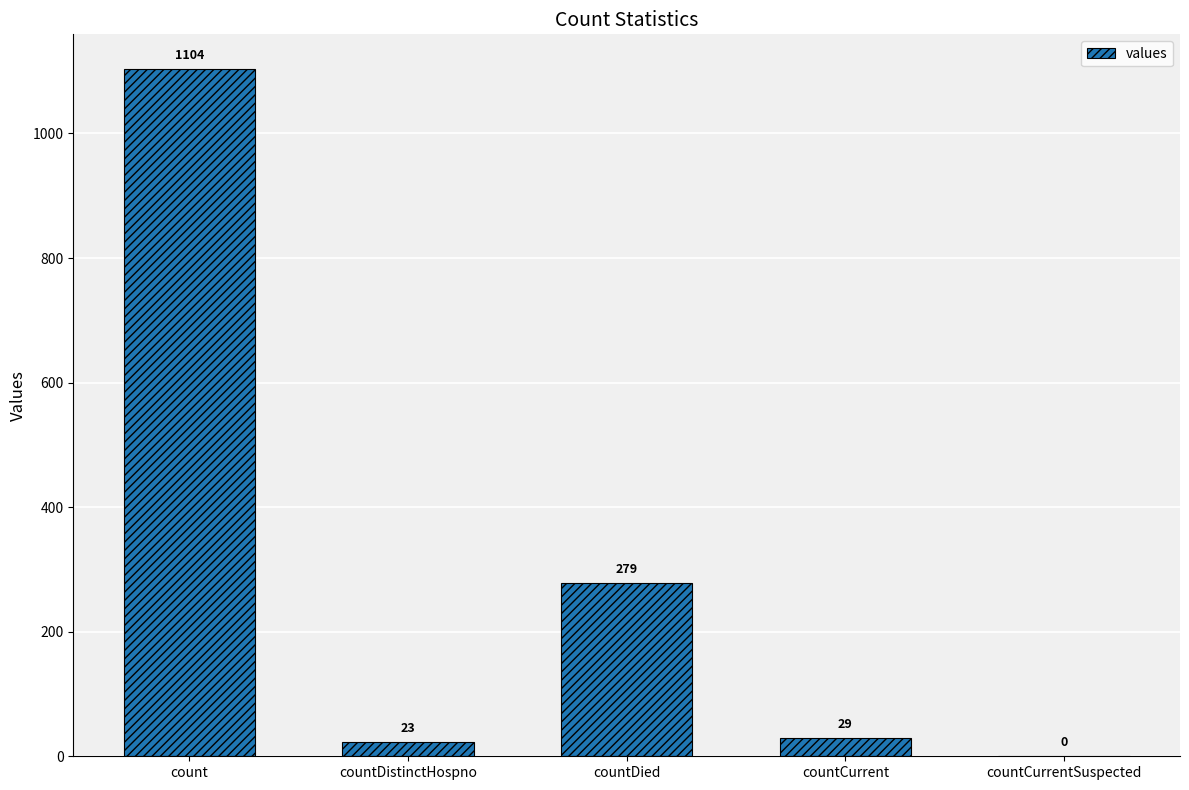

At which label does the data first exceed 29?

count